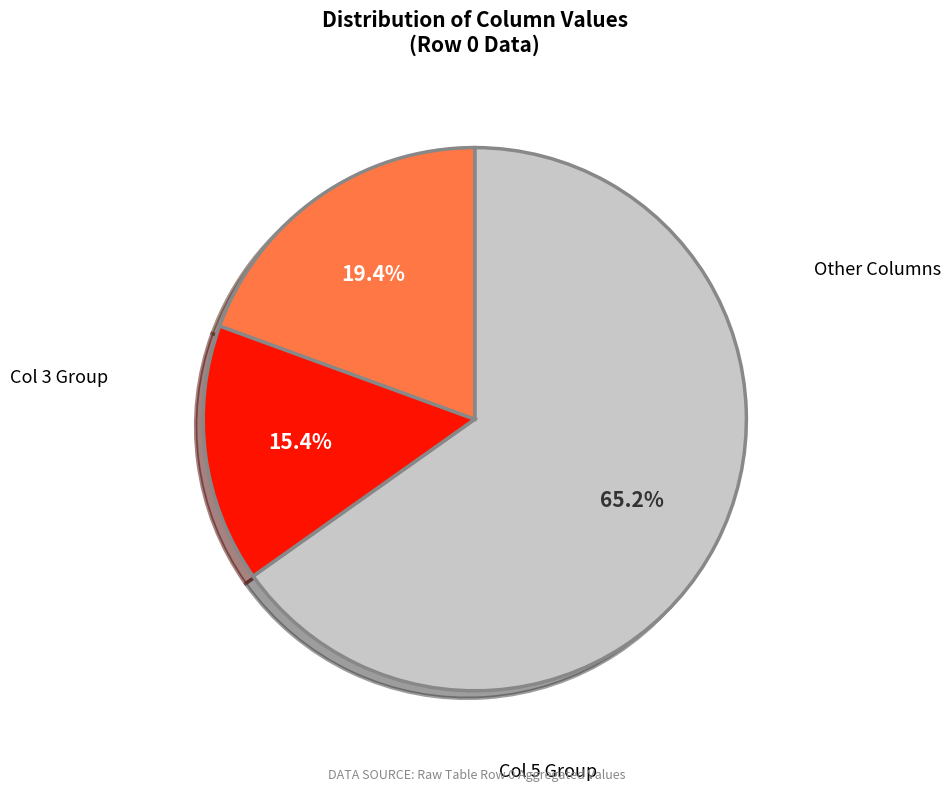

Does any single category account for the majority?

Yes